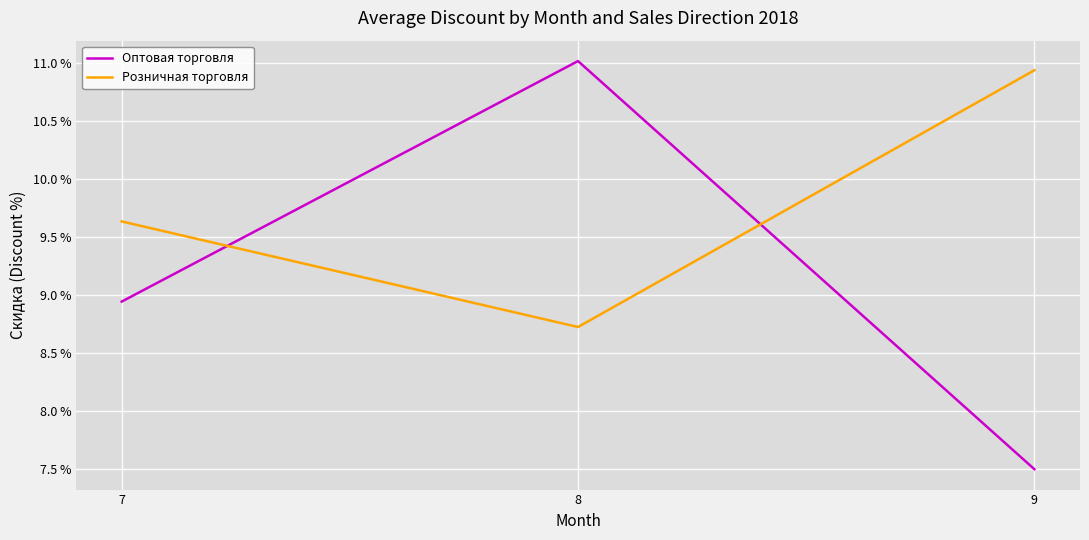

At which category is the sum across all series the highest?

8